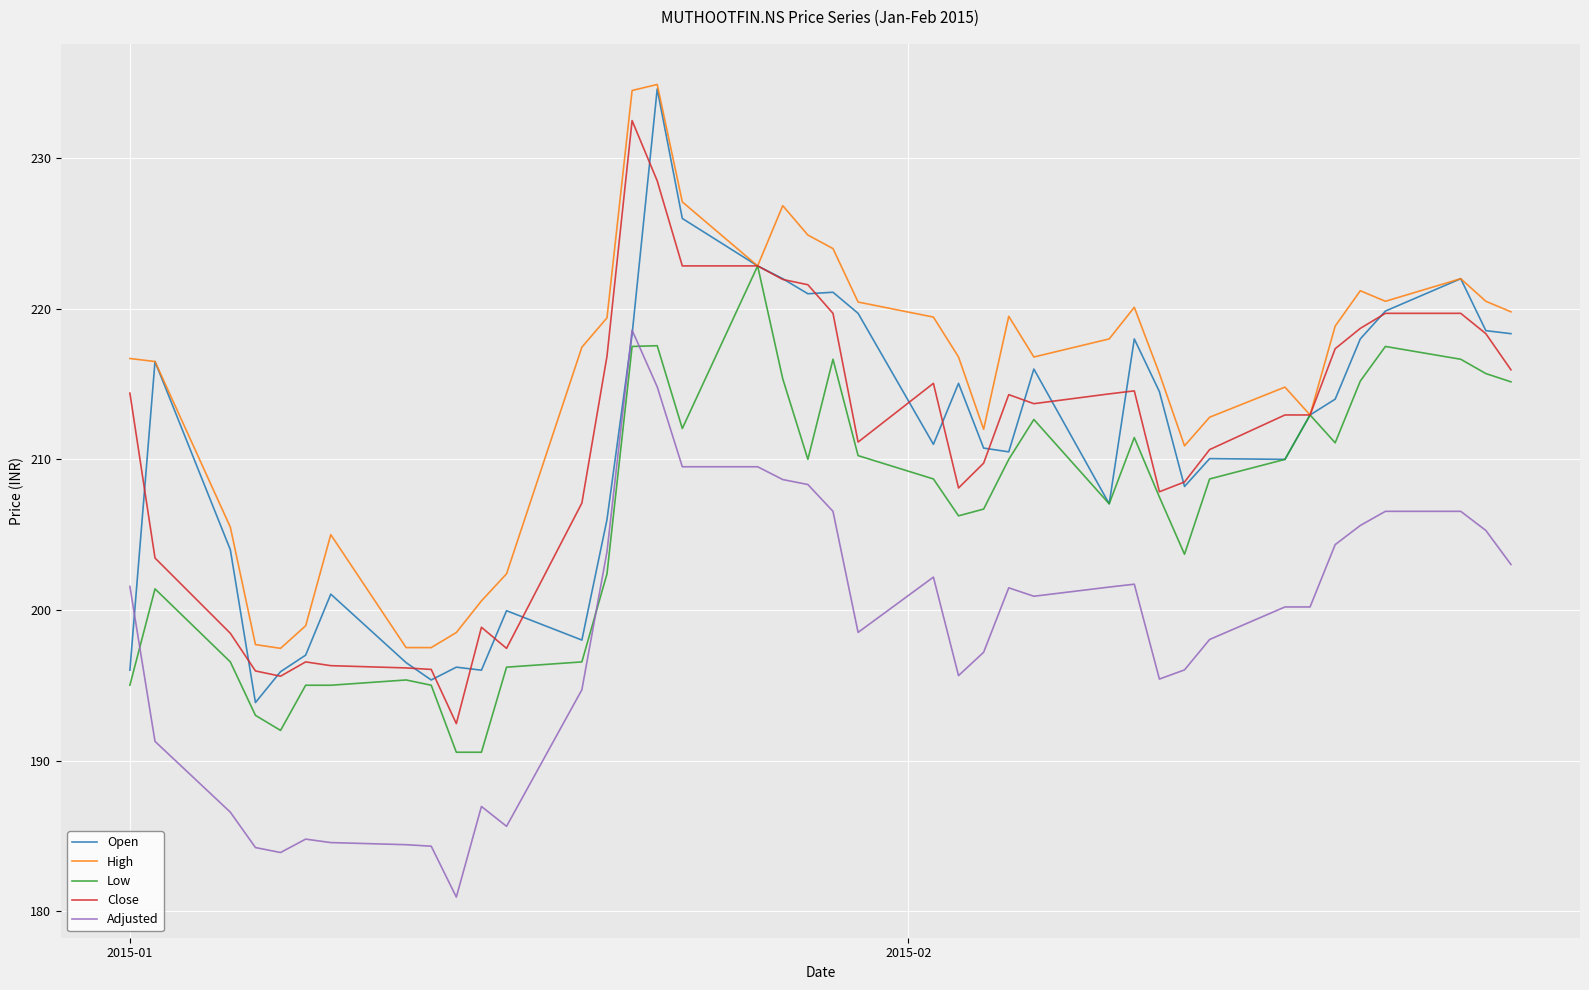

Which series has the largest total across all categories?

High